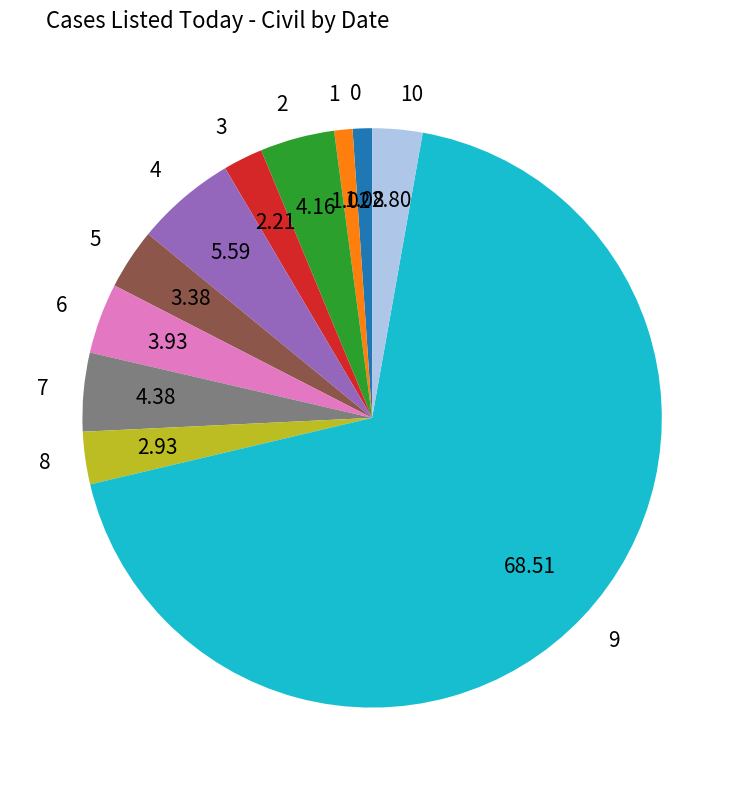

Approximately how many times larger is the value at 5 compared to 1?

3.3